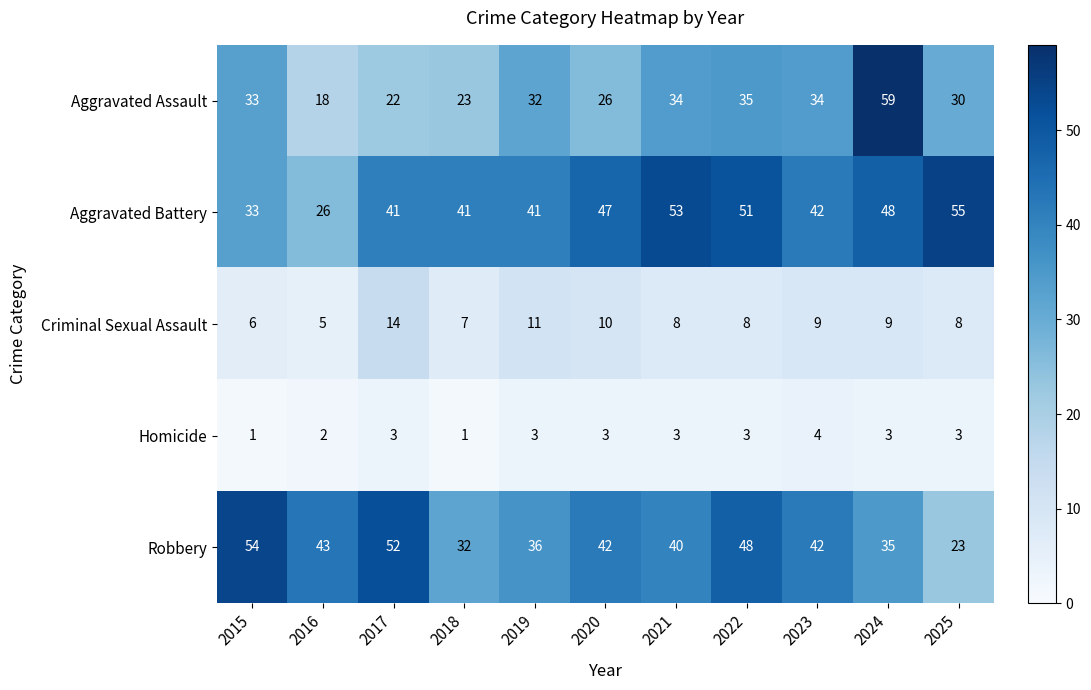

Rank the series by their maximum value, from highest to lowest.

Aggravated Assault, Aggravated Battery, Robbery, Criminal Sexual Assault, Homicide